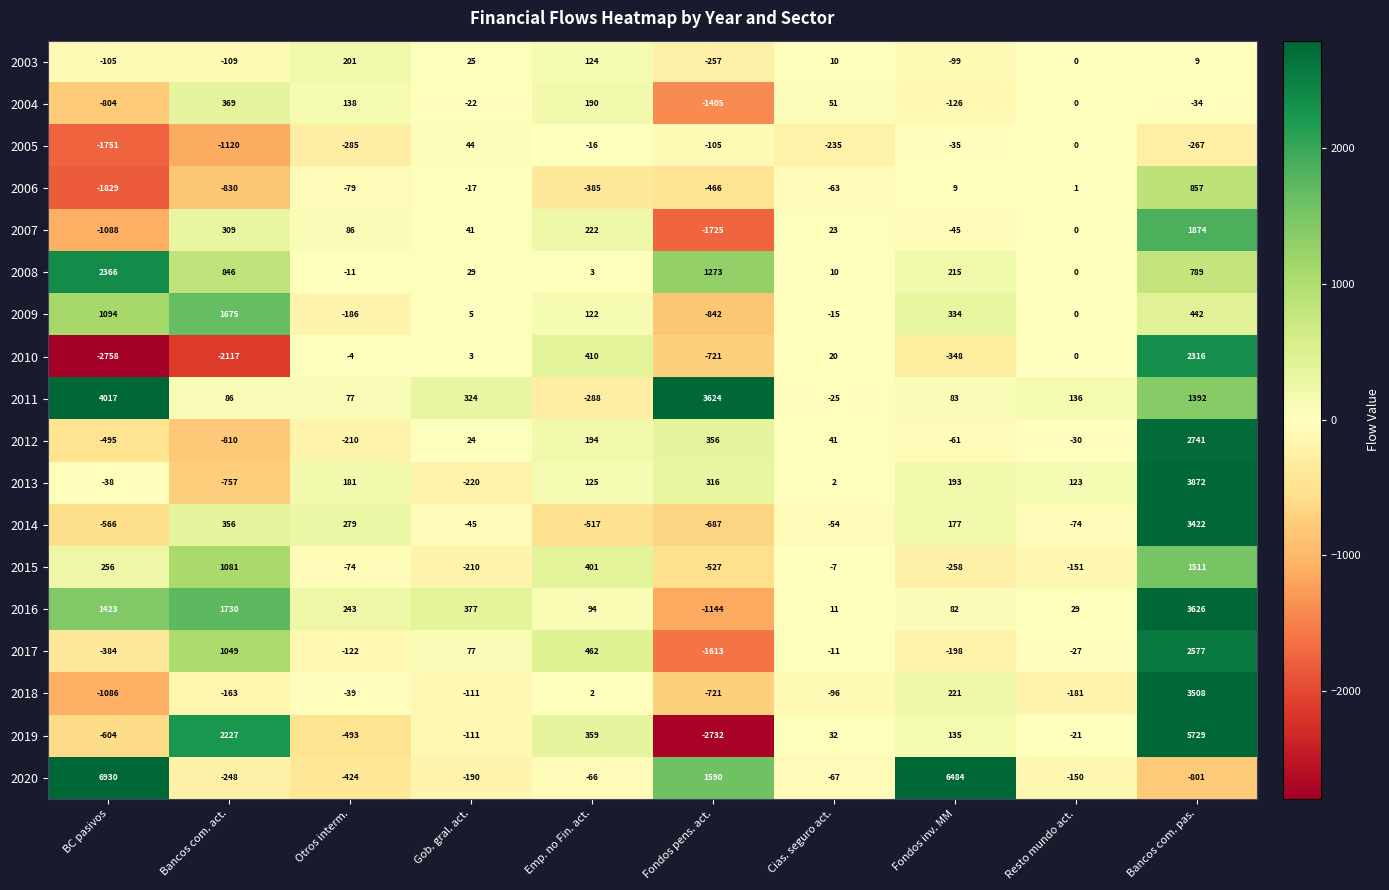

Where is 2017 nearest to the value 482?

Emp. no Fin. act.